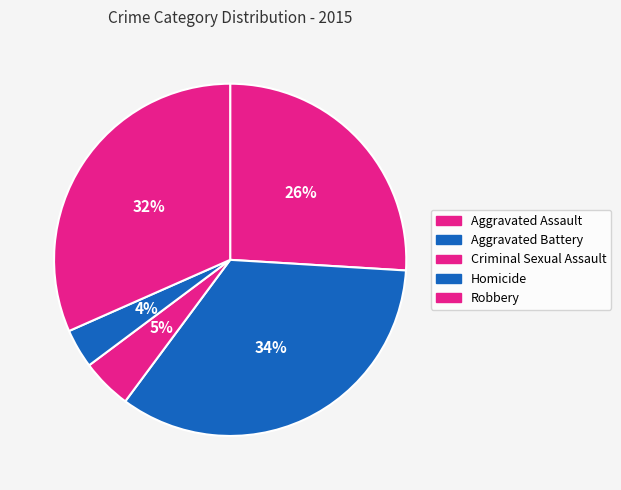

Does Robbery represent more than half of the total?

No